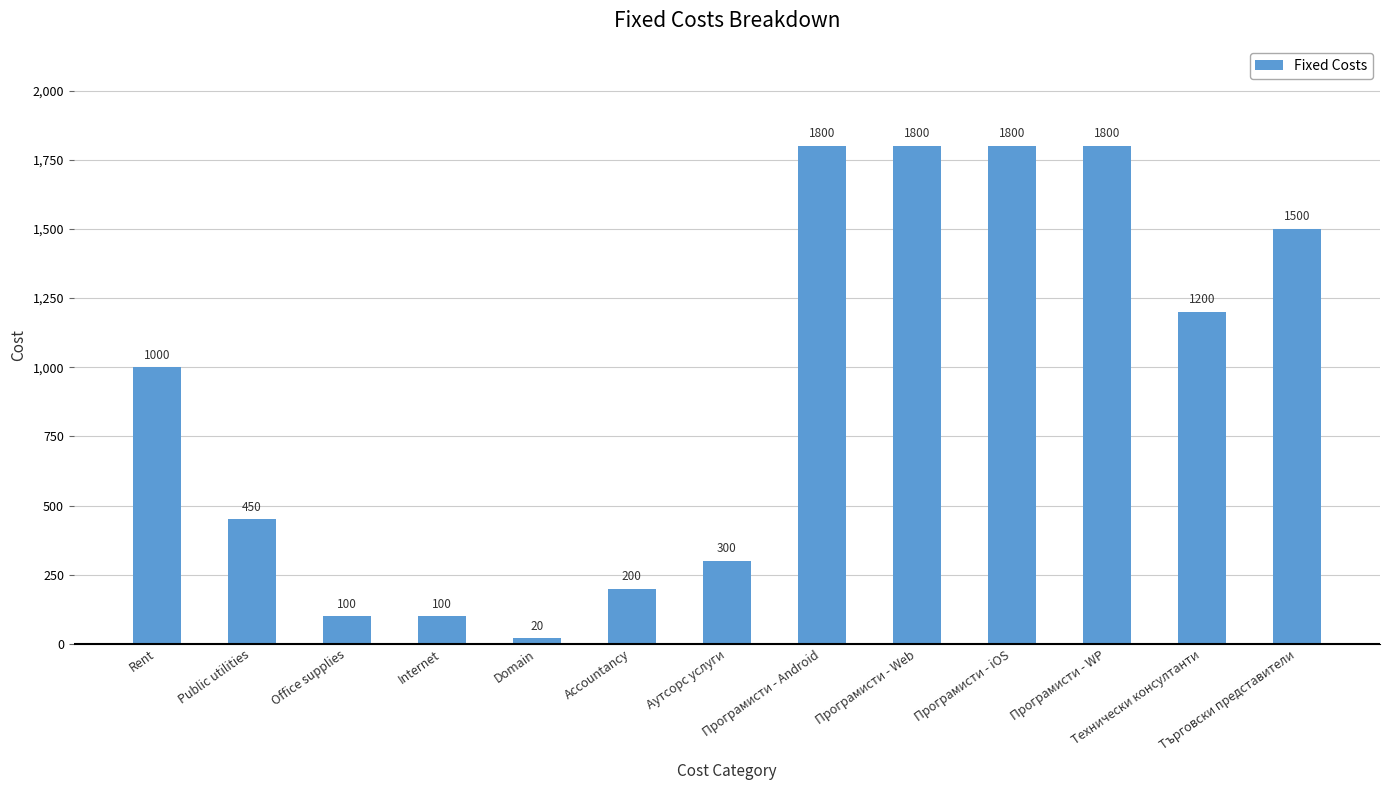

Are the bars grouped side by side (vs. stacked)?

No